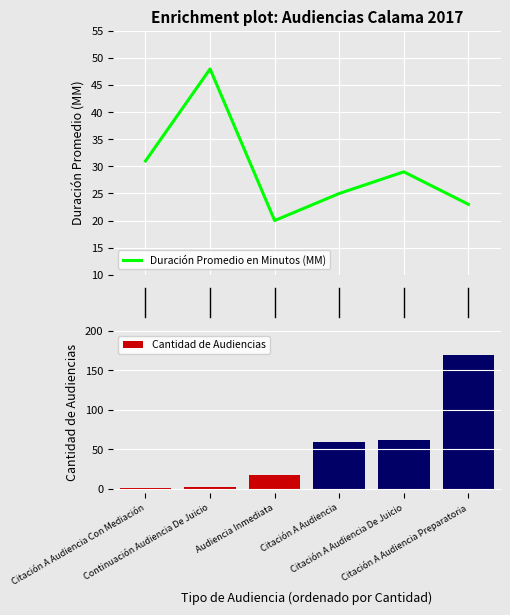

What is the difference between the second highest and second lowest values in the Duración Promedio en Minutos (MM) series?

8